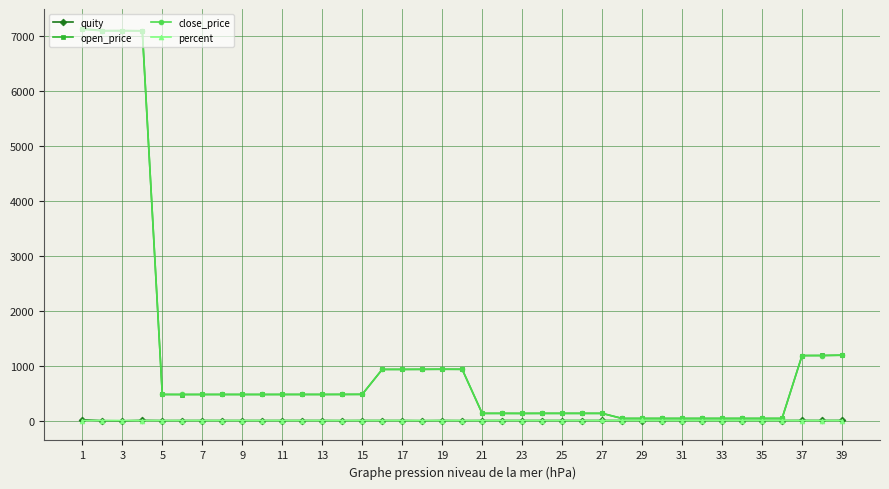

True or false: close_price has more than 2 points higher than both neighbors.

True